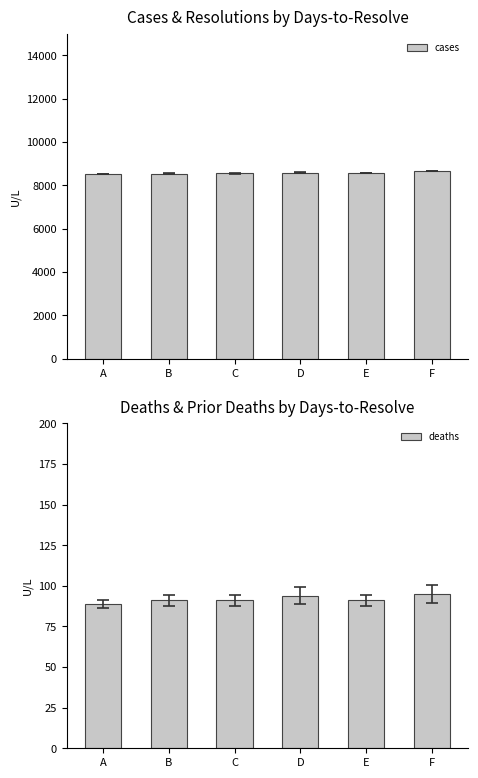

What is the maximum value shown in the chart?

8651